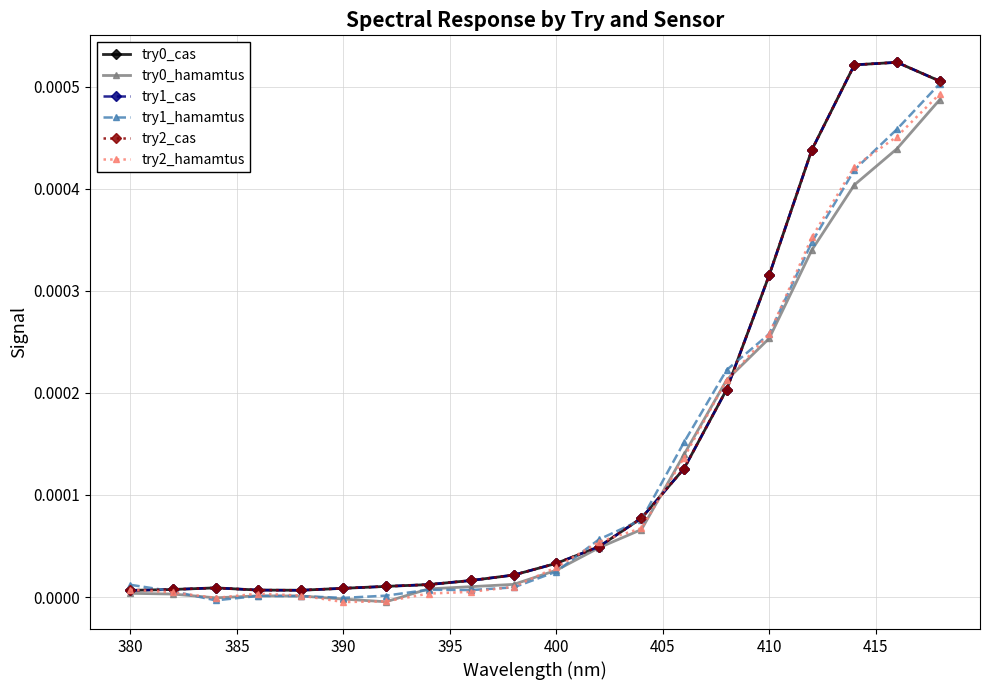

Does the chart have visible grid lines?

Yes